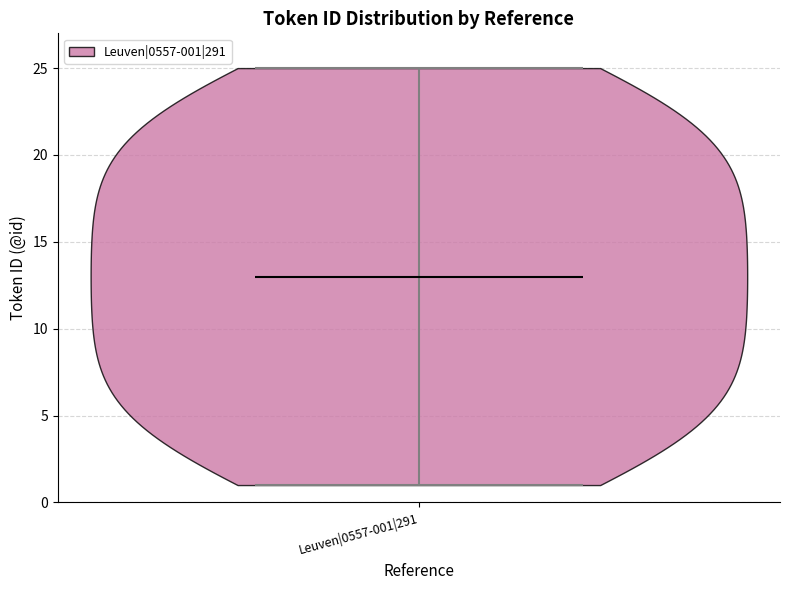

Read this violin plot against the y-axis: where its median line is, and the lowest and highest points the violin reaches. The values are not printed on the chart, so give them approximately, as read against the axis.

median line 13, lowest point 1, highest point 25